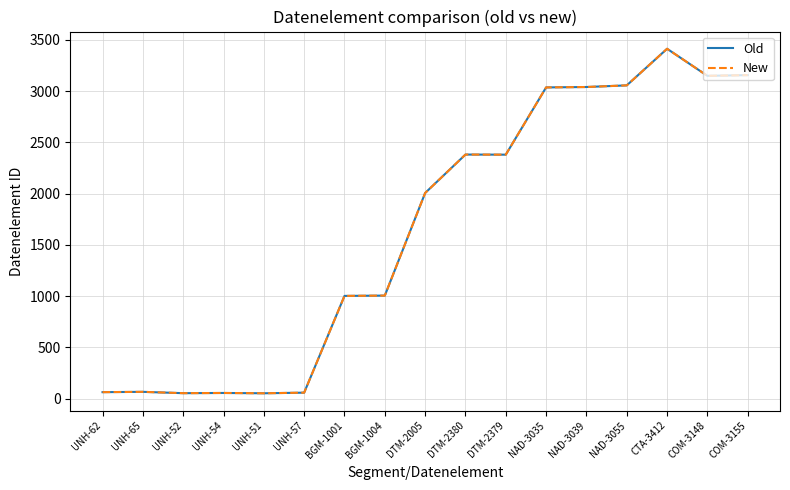

Is this an area chart (filled region under the line)?

No